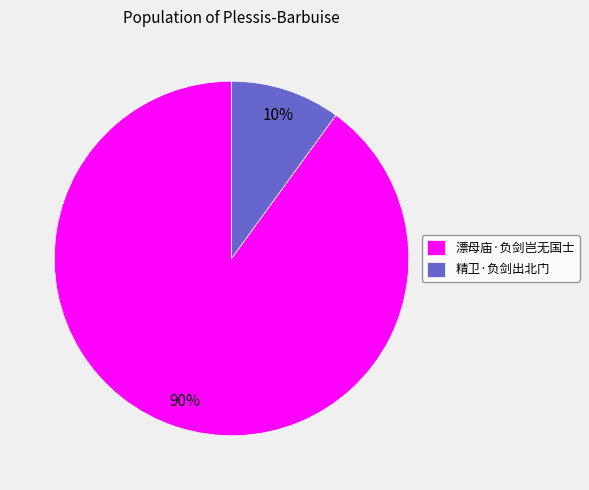

To the nearest percent, what is the average slice percentage?

50%